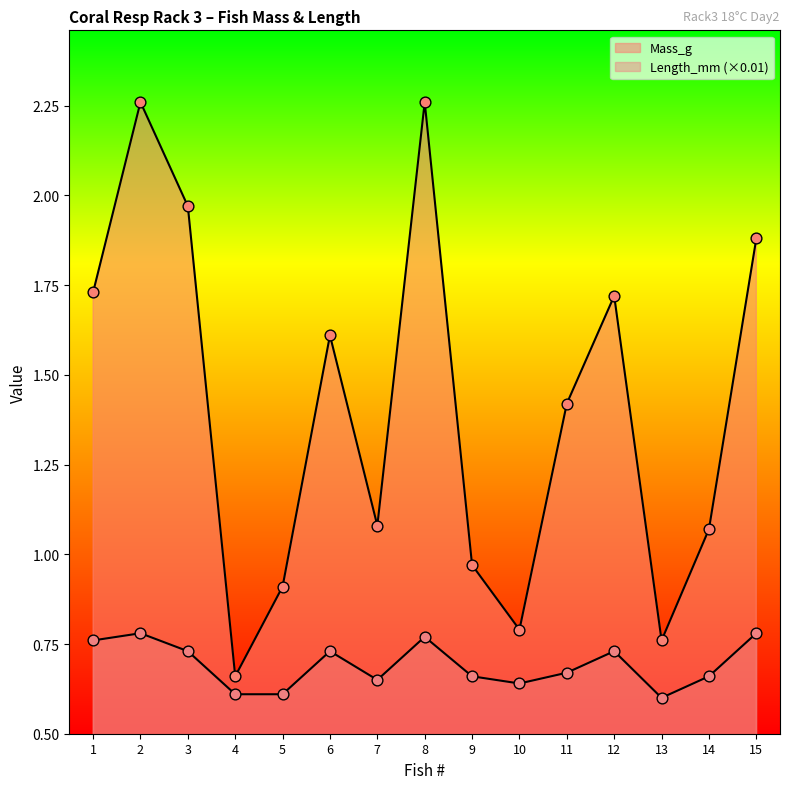

What is the total value across all series at 12?

2.5